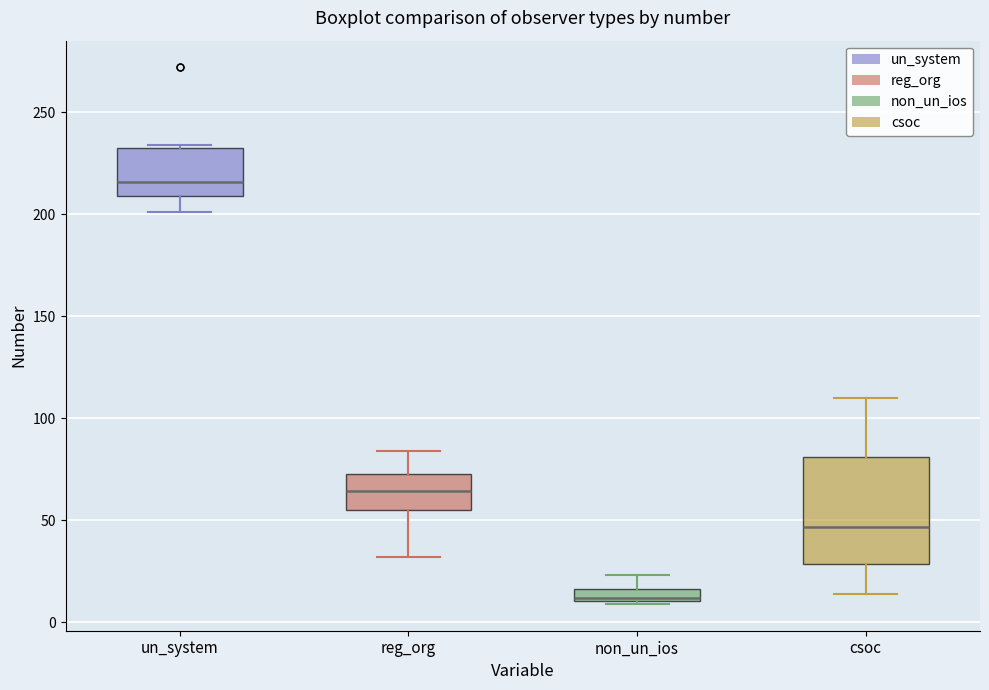

Where does the median line of the box for csoc sit on the y-axis? The values are not printed on the chart, so give them approximately, as read against the axis.

45